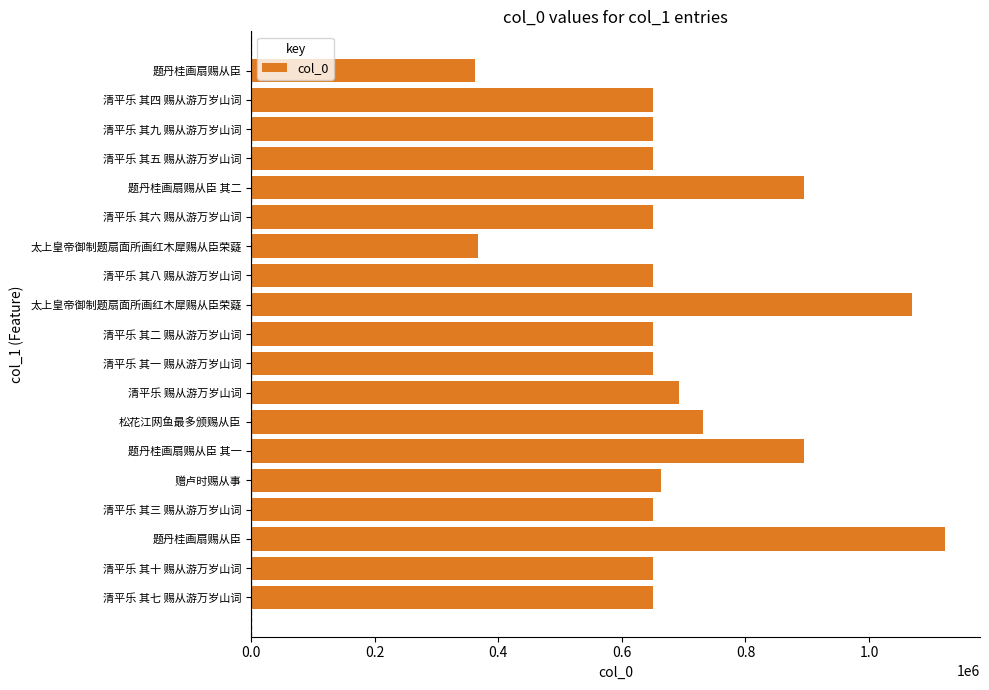

Does the chart contain any negative values?

No